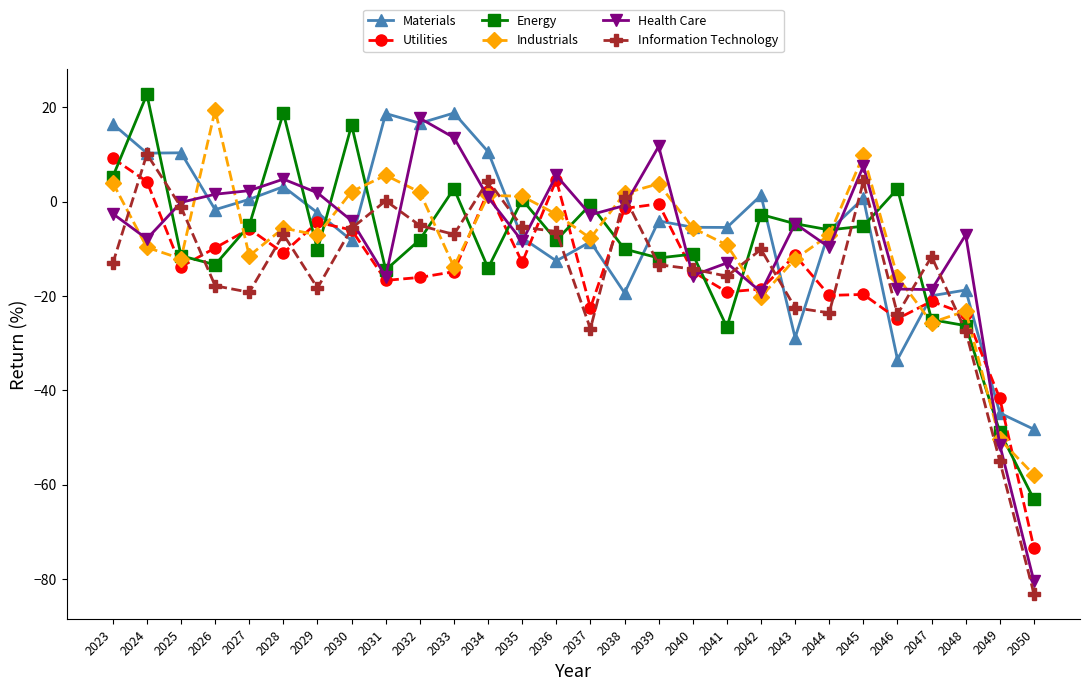

What is the spread (max minus min) of values at 2038?

21.1